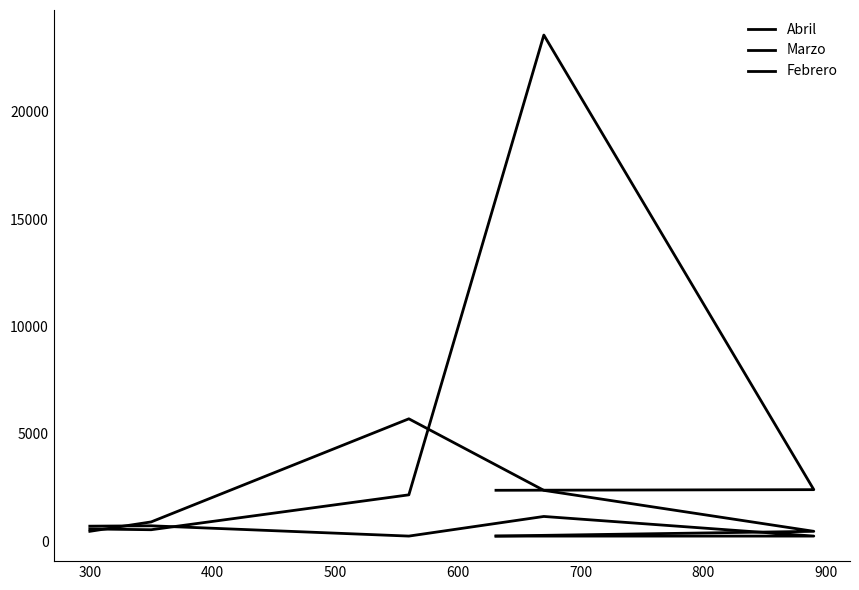

Is it true that Marzo equals 458 at 600?

True